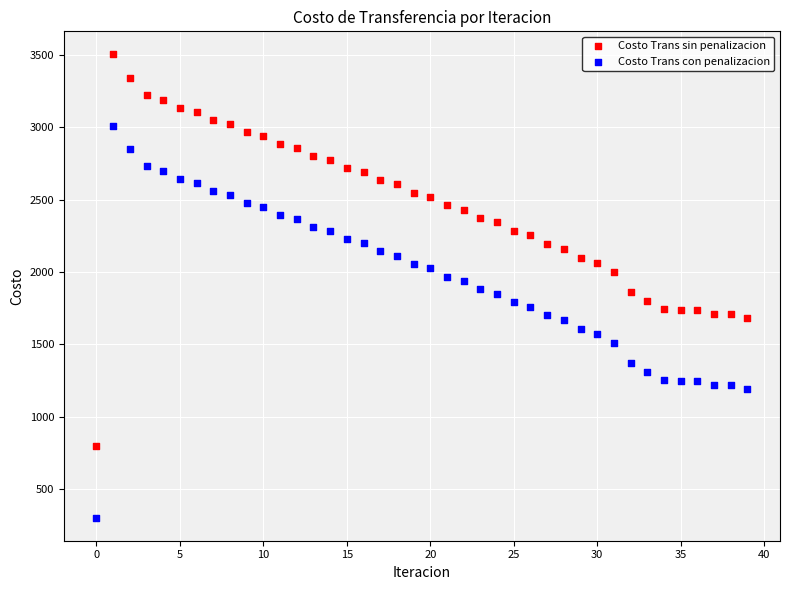

Which series contains the highest Y value?

Costo Trans sin penalizacion